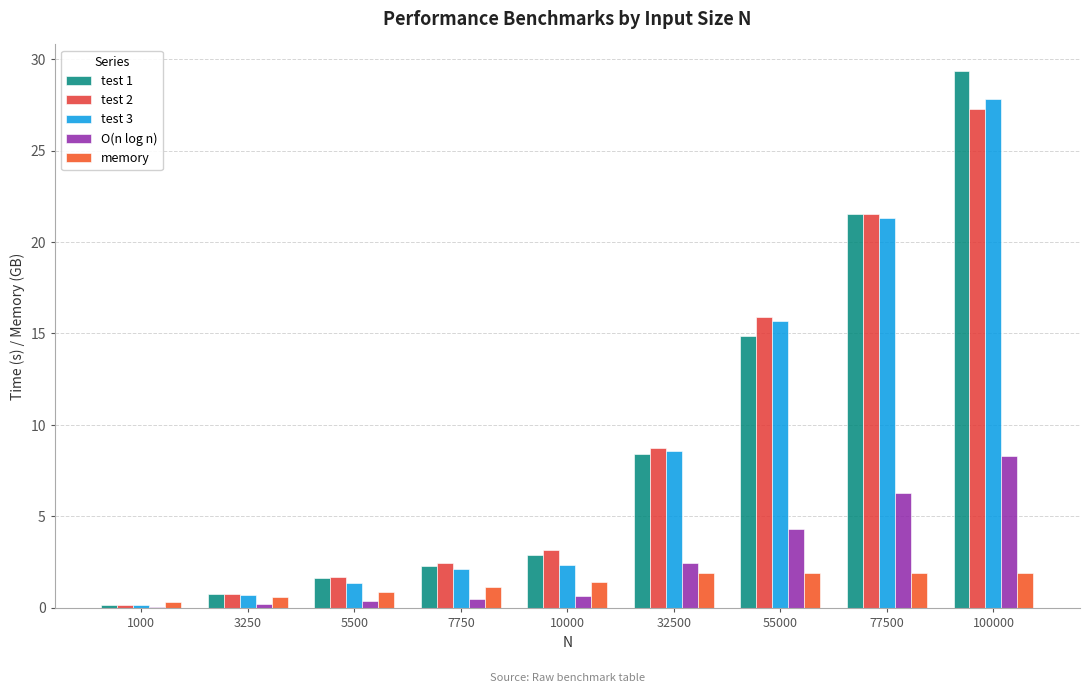

What is the value of the O(n log n) bar at the 2nd from the left?

0.2